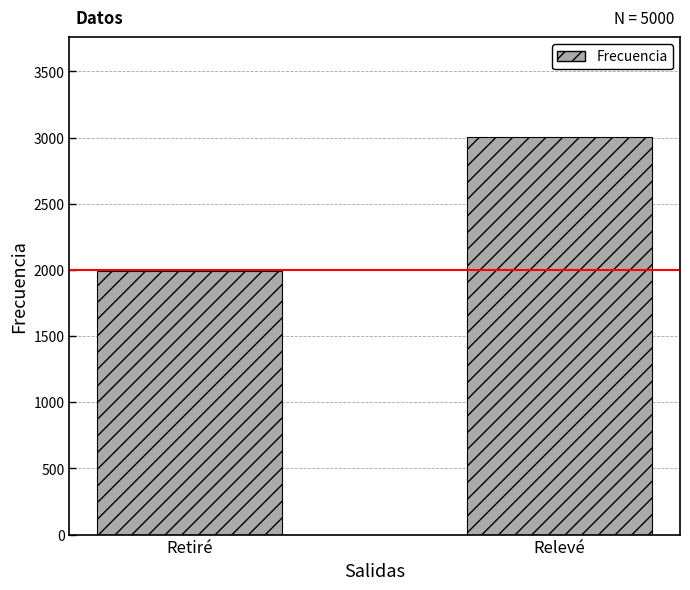

Rank the categories by value from highest to lowest.

Relevé, Retiré